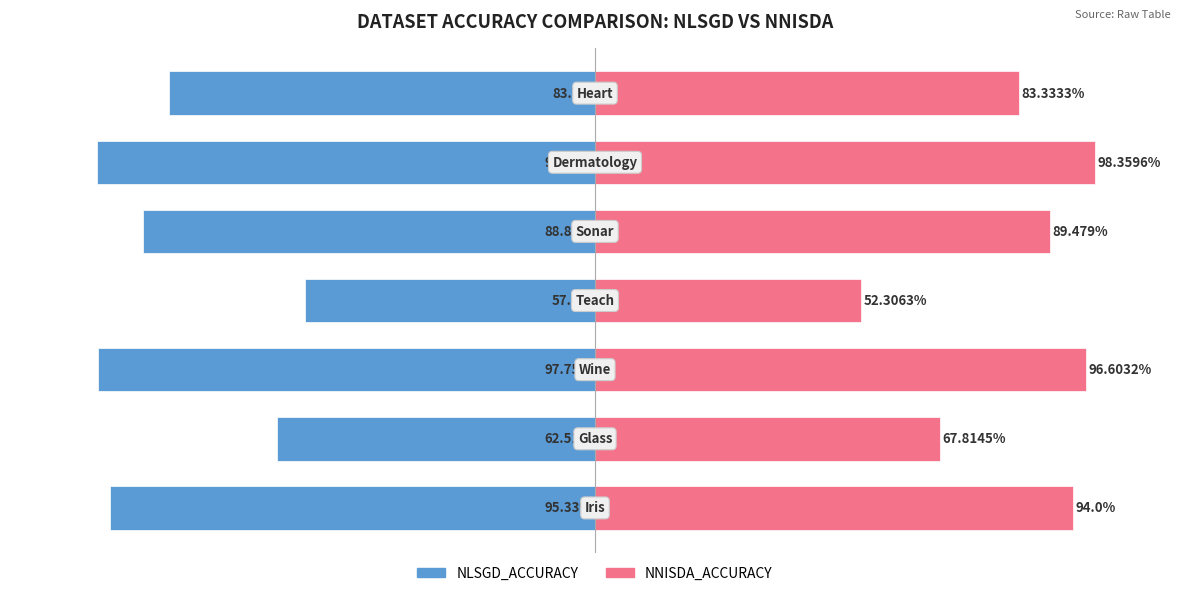

Is it true that NLSGD_ACCURACY equals -97.8 at 5?

True